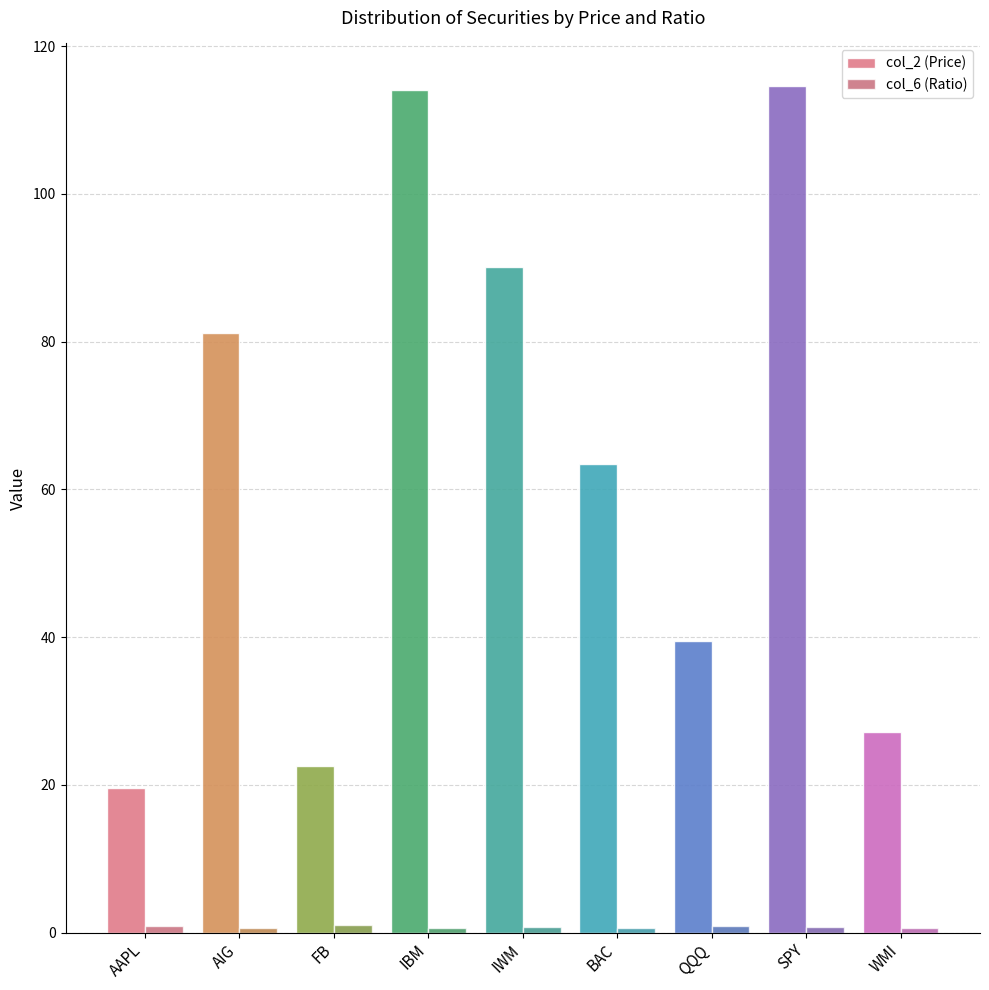

Rank the categories by col_2 (Price) value from highest to lowest.

AAPL